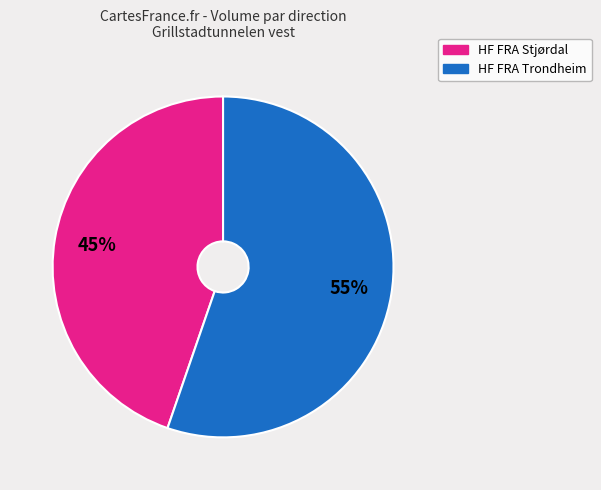

Does any single category account for the majority?

Yes